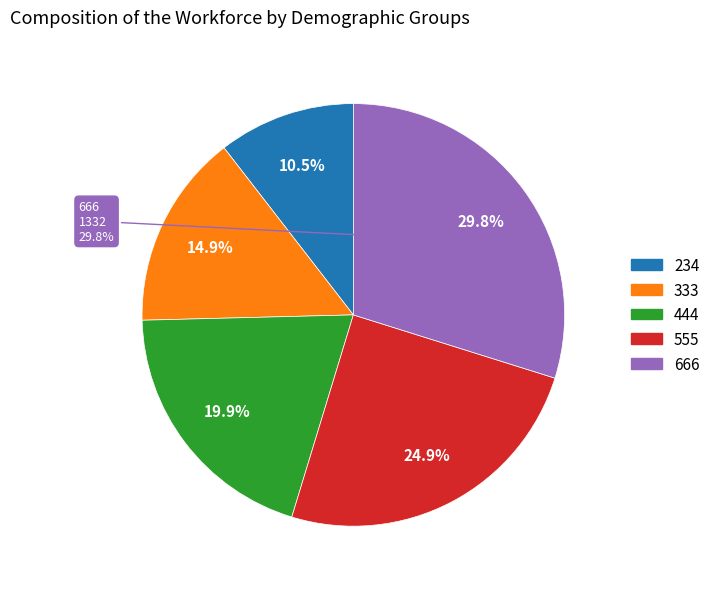

Is there a majority slice in this chart?

No